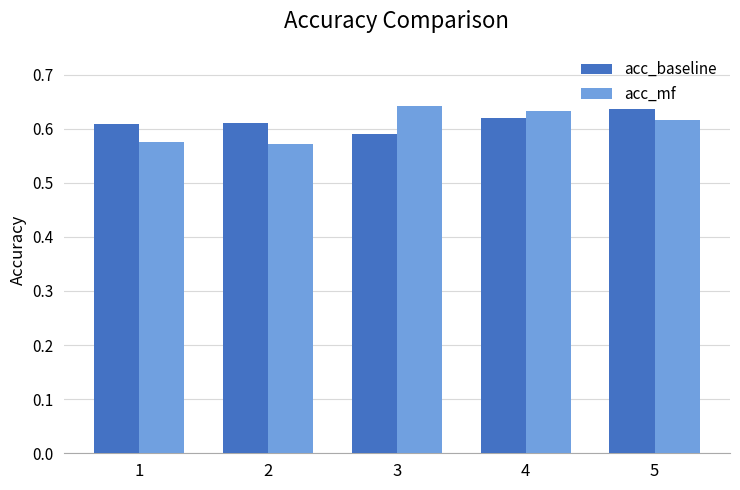

Count the acc_baseline values in the range 0 to 1.

5